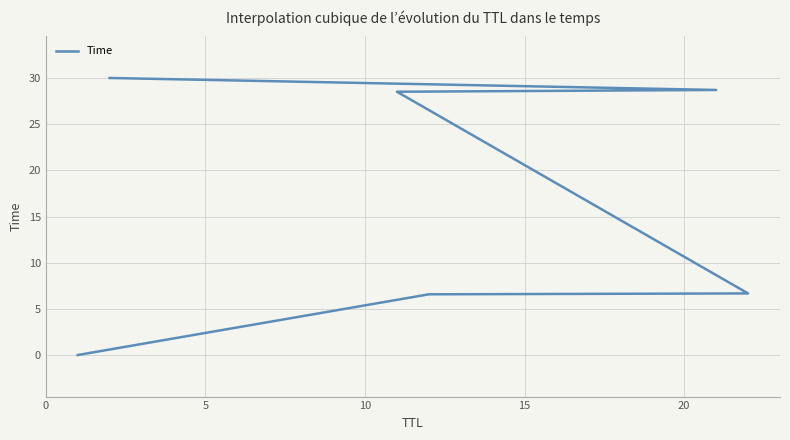

How many data points are less than 28?

3